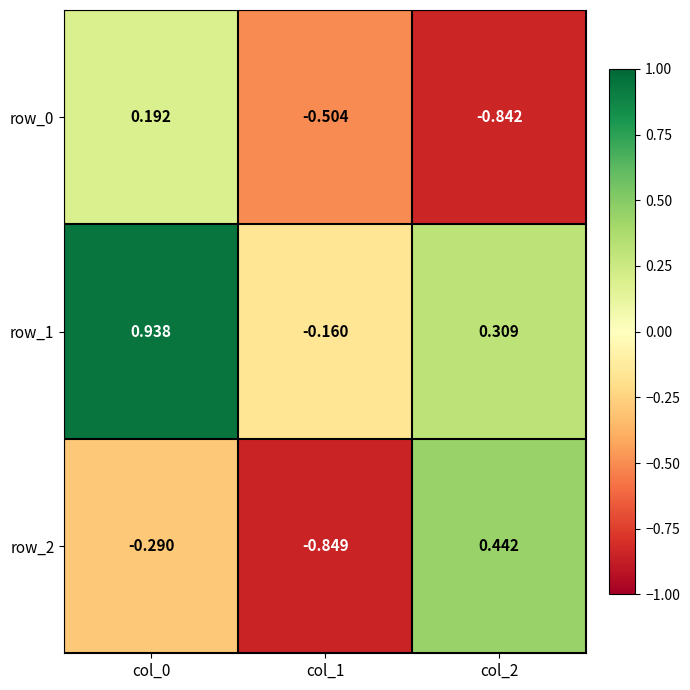

Is the value of row_1 at col_0 greater than the value of row_2 at col_2?

Yes